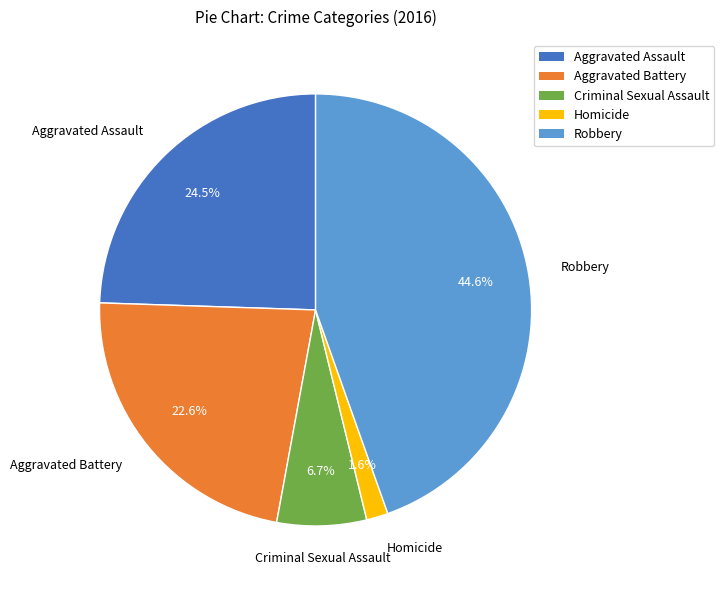

What percentage is the Robbery slice, to the nearest percent?

45%